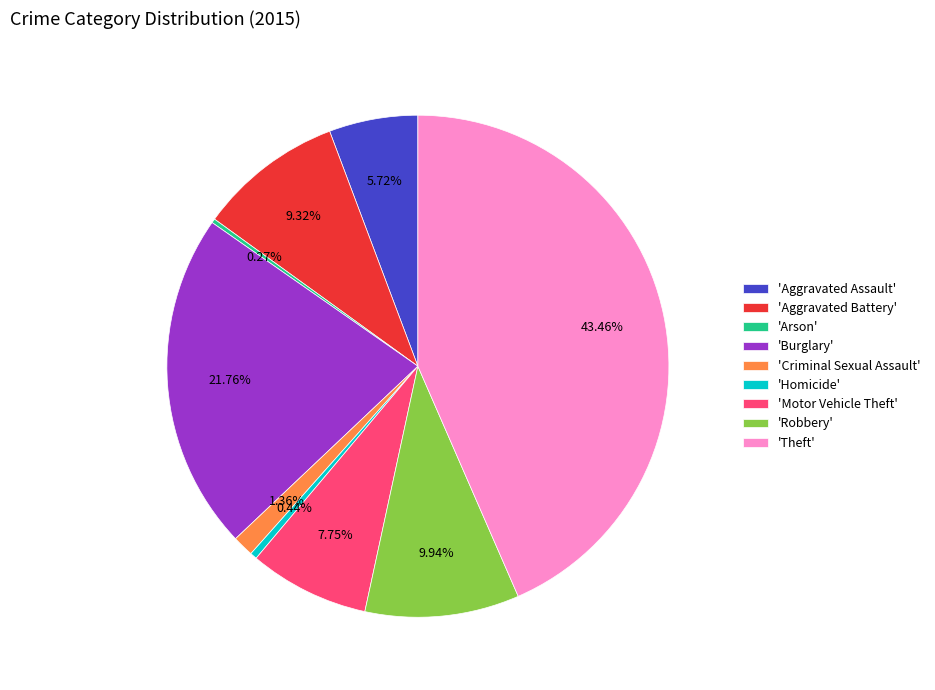

Which category has the biggest portion of the pie?

'Theft'